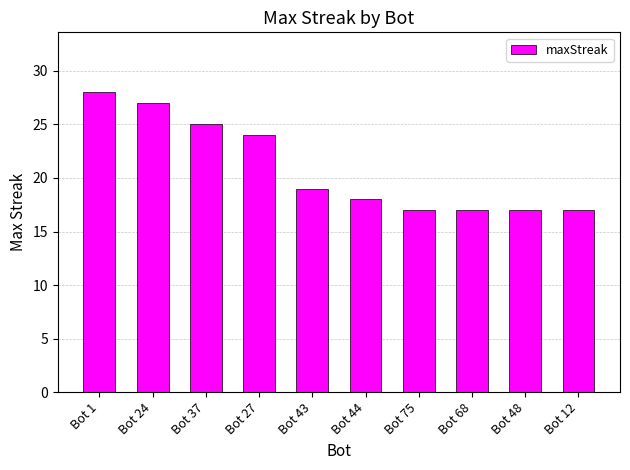

Which category has the highest value across all series?

Bot 1